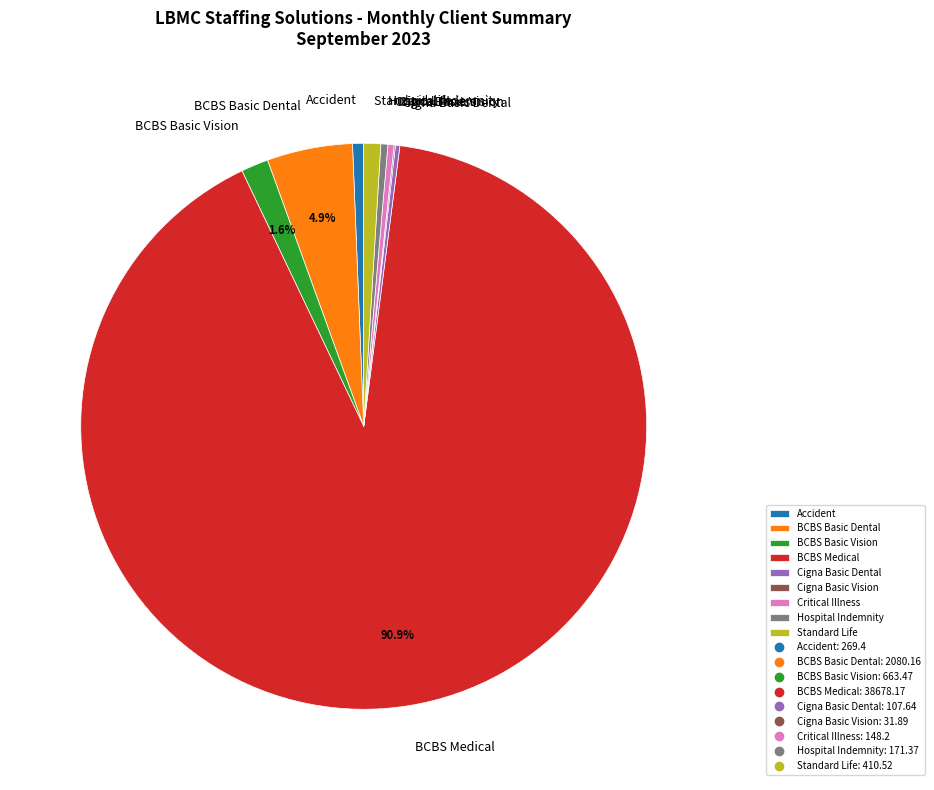

Combined, do BCBS Medical and BCBS Basic Dental account for over 50%?

Yes